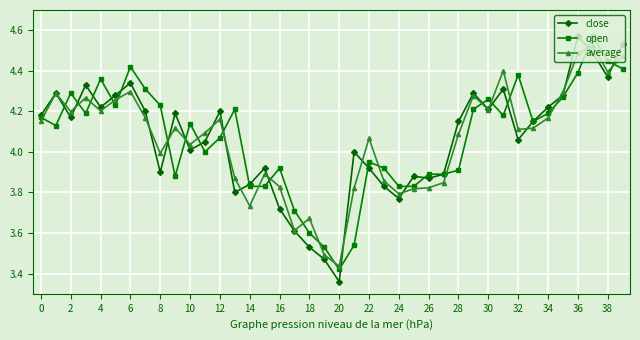

Count the number of categories in the chart.

40